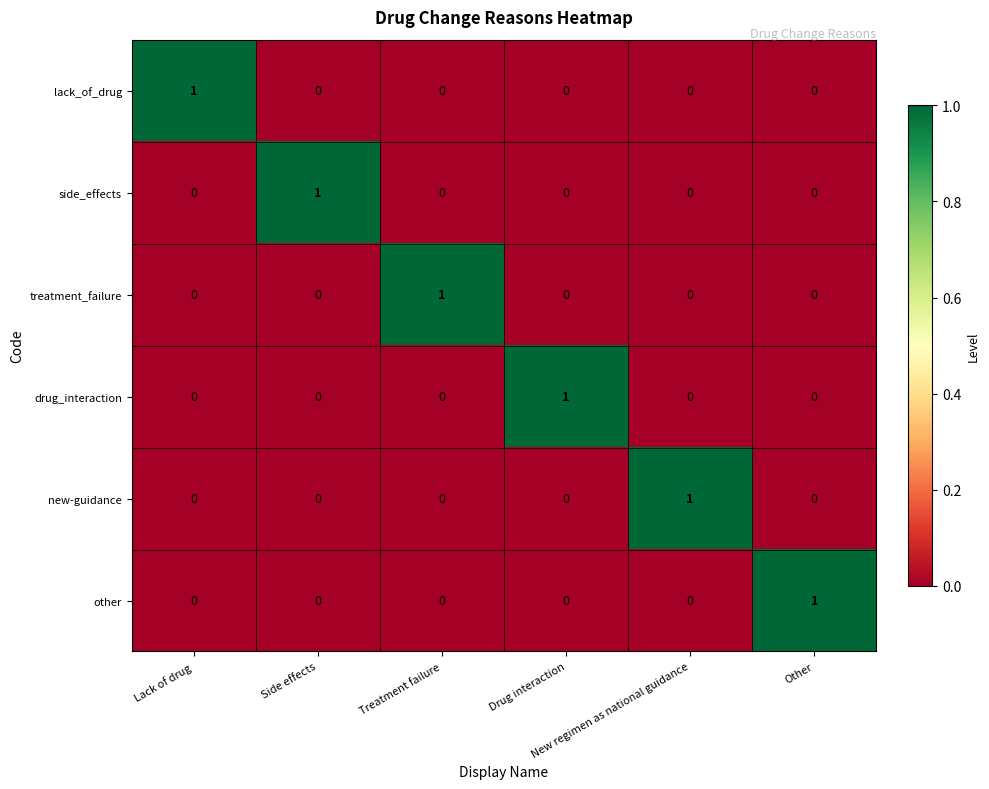

How many side_effects values are between 0 and 1?

6